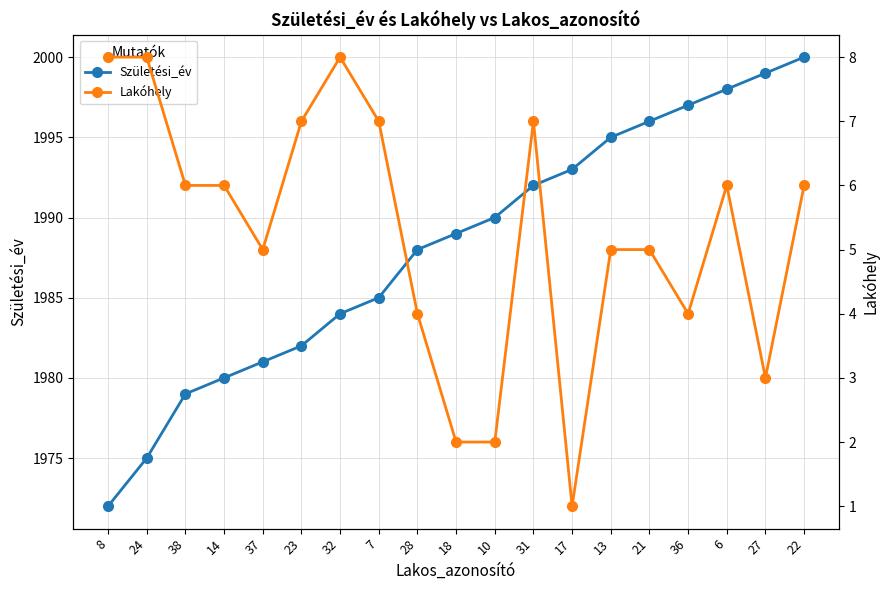

How many lines are shown in the chart?

2